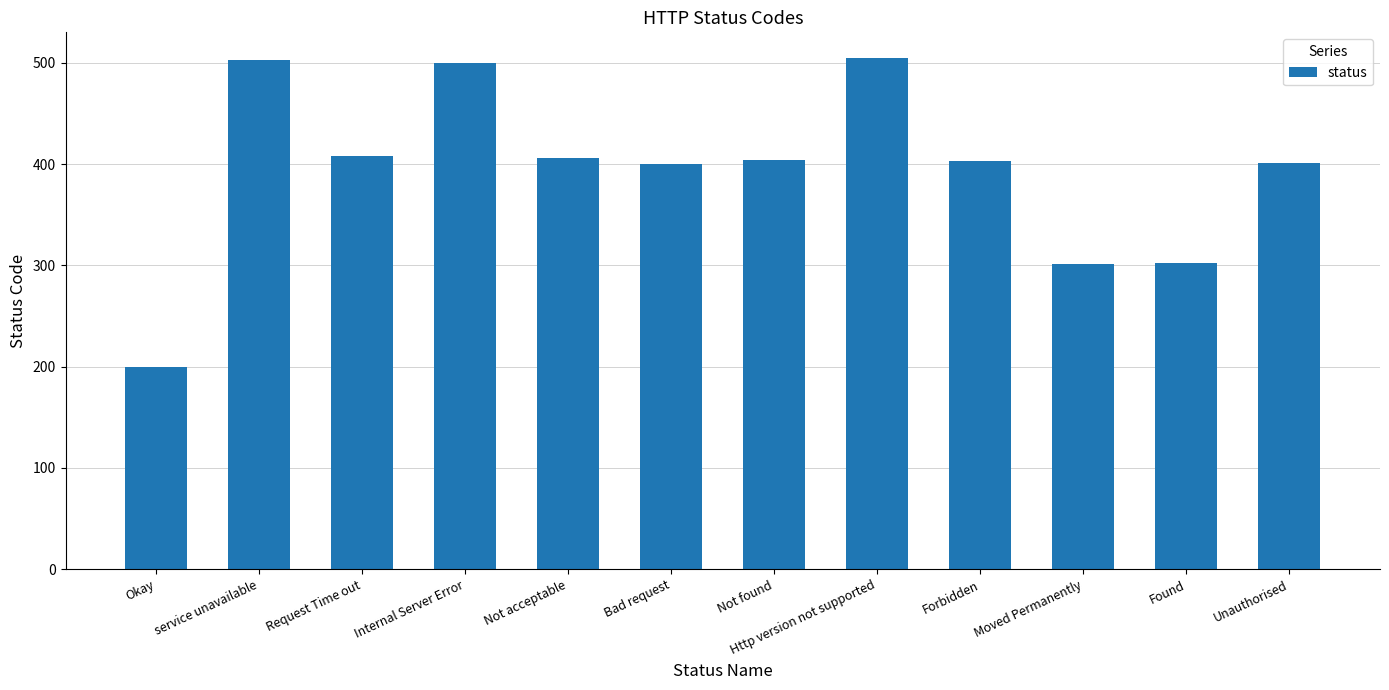

How many bars are there in total?

12